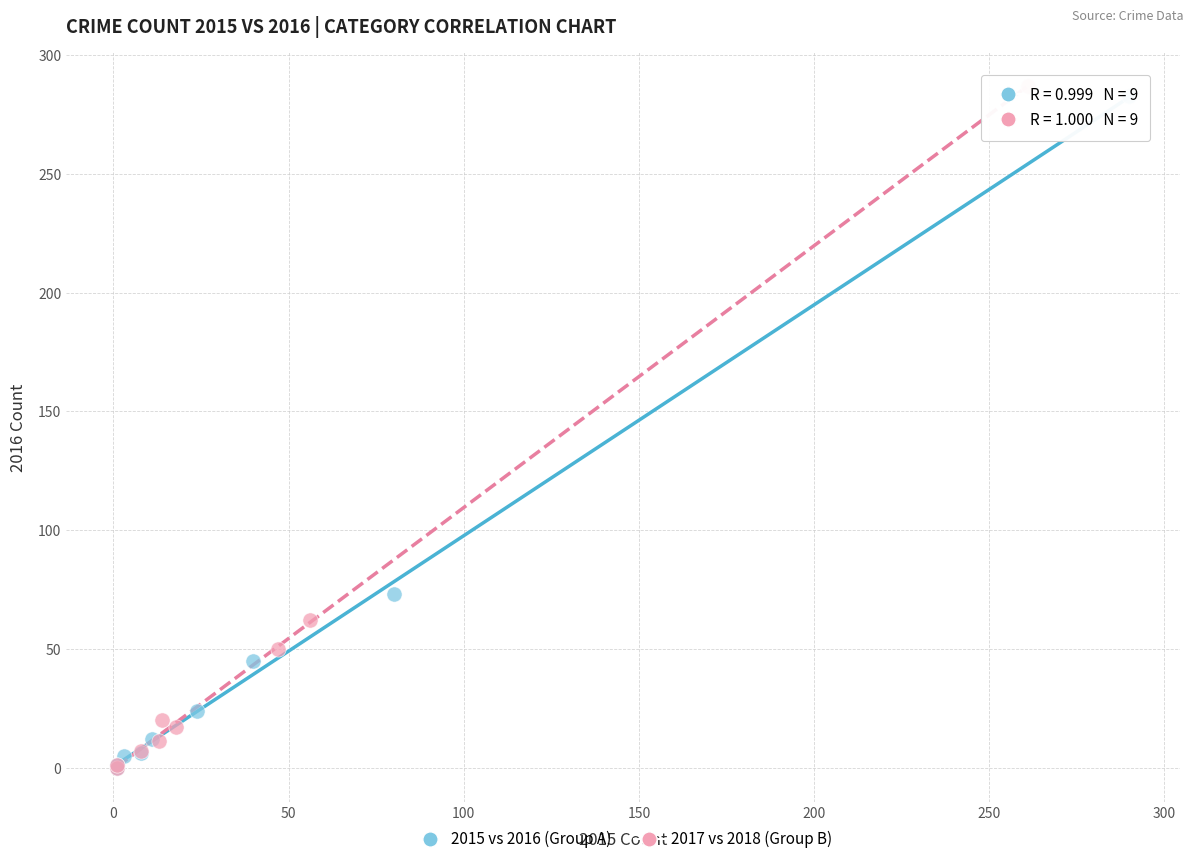

What are all the series names shown in the legend?

2015 vs 2016 (Group A), 2017 vs 2018 (Group B)